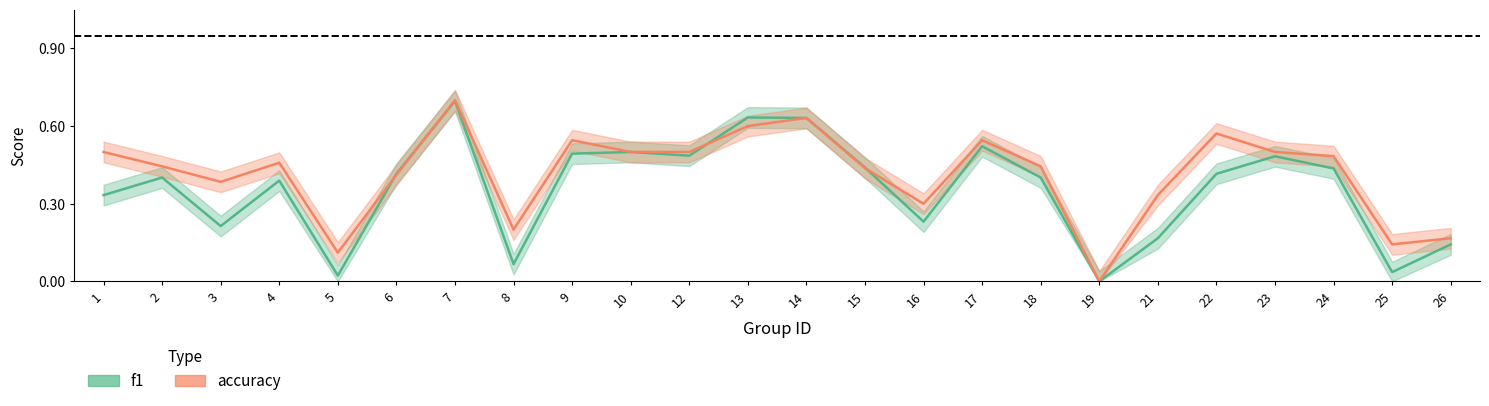

What is the sum of all f1 values?

8.6